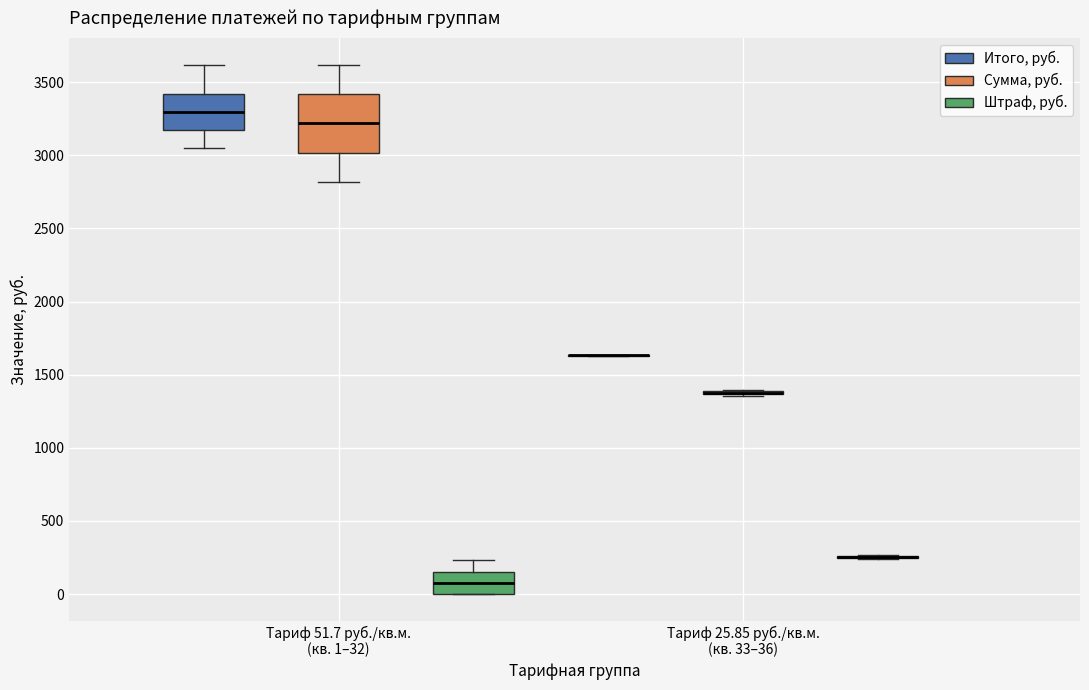

Where does the upper whisker of the box for Тариф 51.7 руб./кв.м. (кв. 1–32) (Штраф, руб.) end on the y-axis? The values are not printed on the chart, so give them approximately, as read against the axis.

250